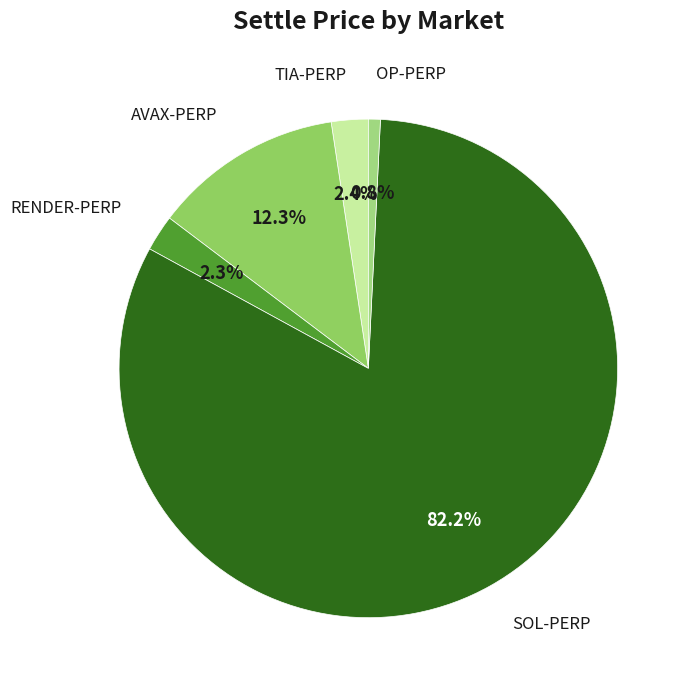

Which category has the biggest portion of the pie?

SOL-PERP